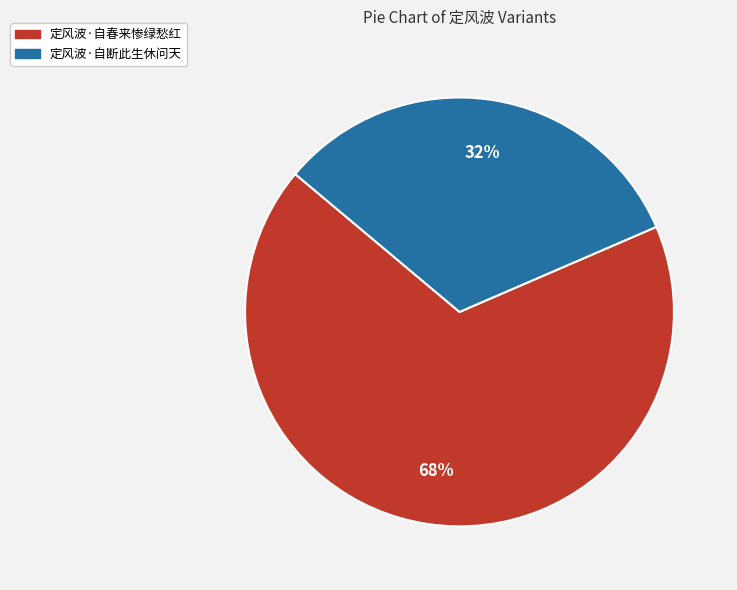

Is there a majority slice in this chart?

Yes